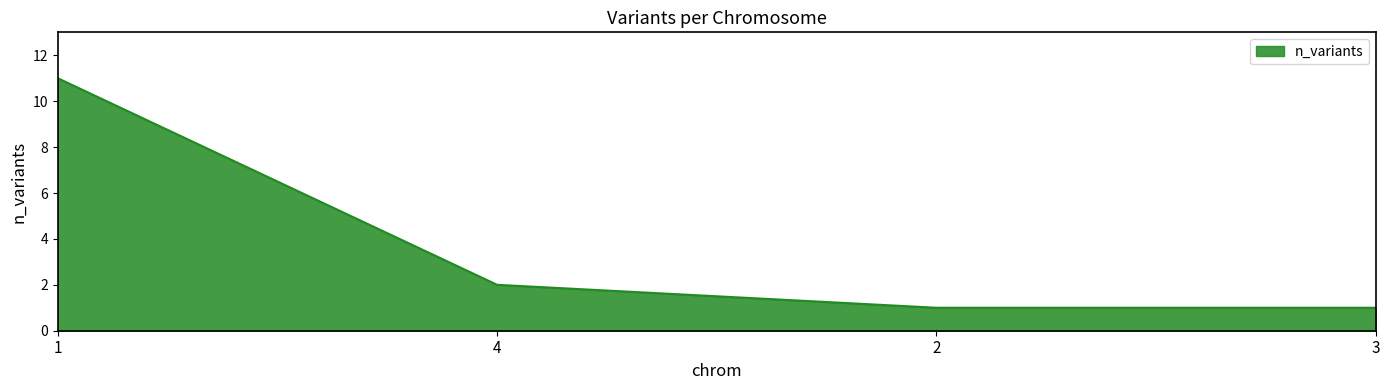

Which category has the highest value across all series?

1